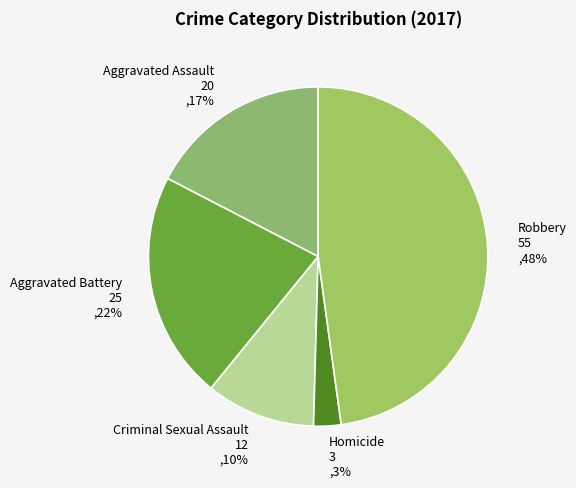

To the nearest percent, what percentage of the pie is Criminal Sexual Assault?

10%